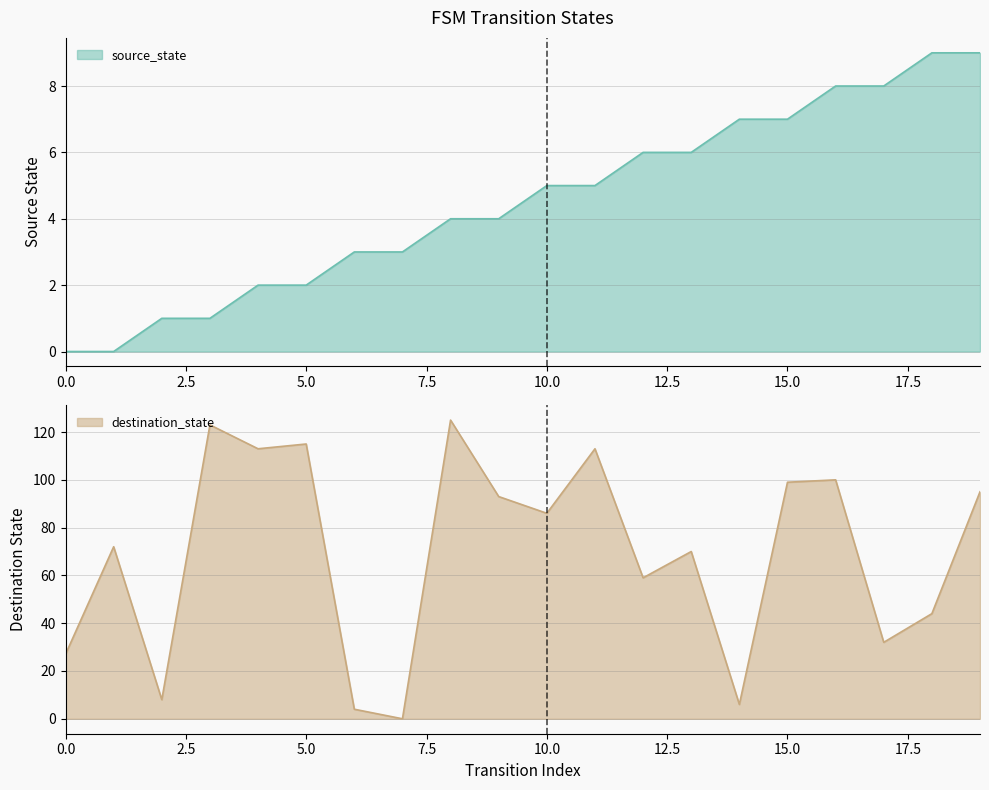

Rank the series by their average value, from lowest to highest.

source_state, destination_state